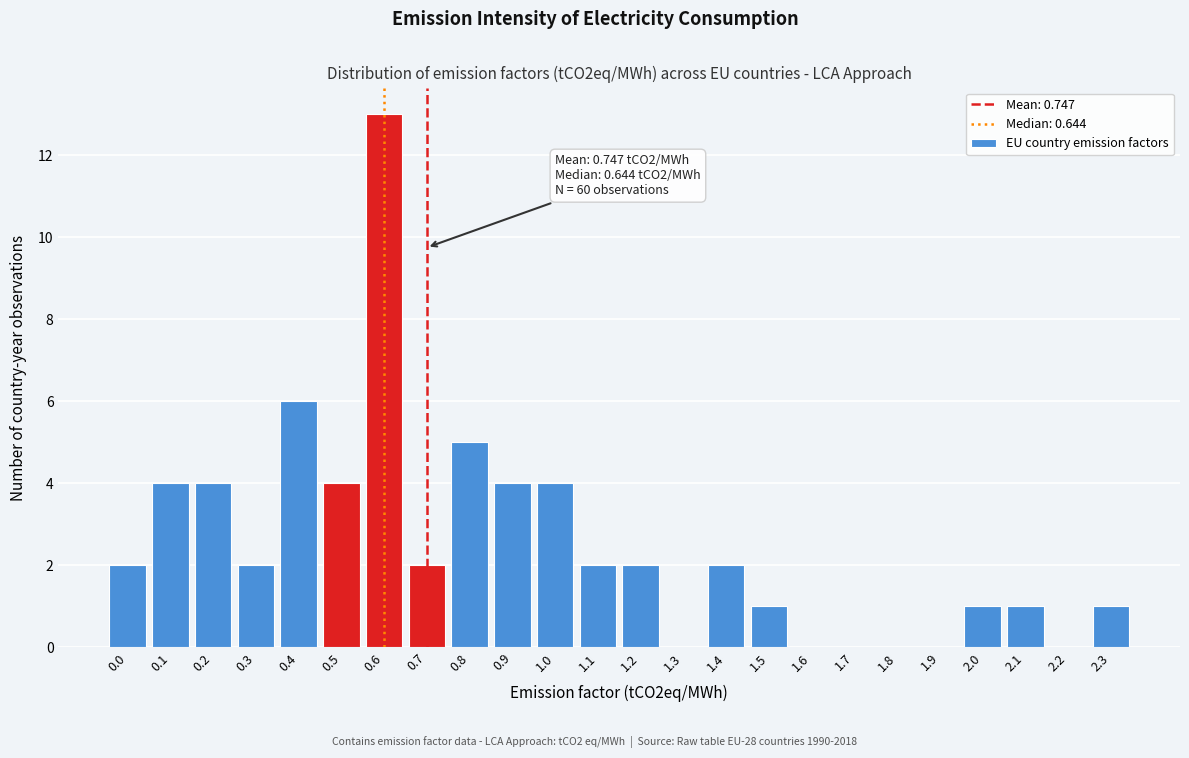

Reading left to right, extract all data points from this chart.

0.0=2	0.1=4	0.2=4	0.3=2	0.4=6	0.5=4	0.6=13	0.7=2	0.8=5	0.9=4	1.0=4	1.1=2	1.2=2	1.3=0	1.4=2	1.5=1	1.6=0	1.7=0	1.8=0	1.9=0	2.0=1	2.1=1	2.2=0	2.3=1